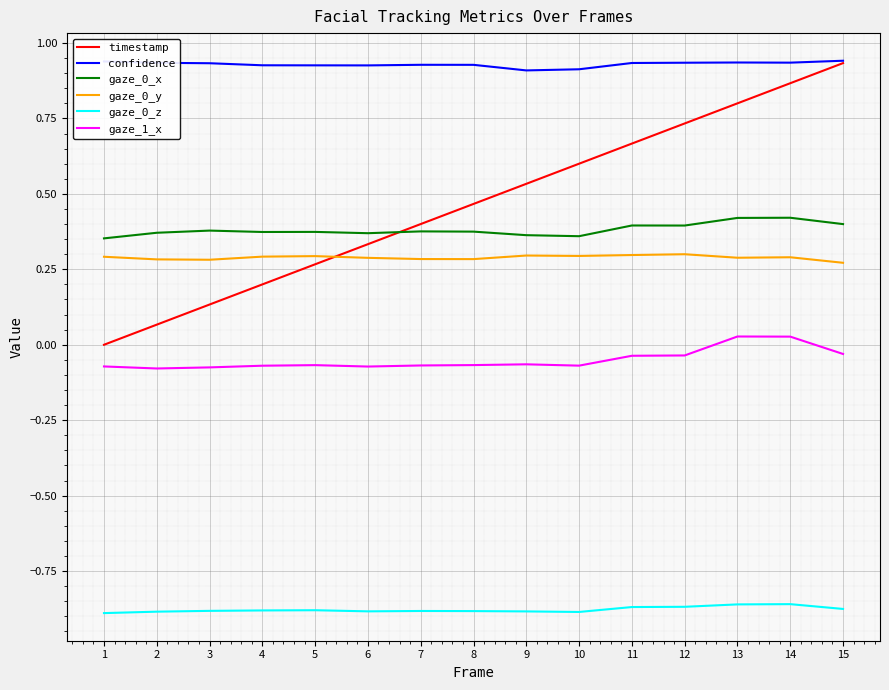

At how many categories does at least one series exceed 0?

15